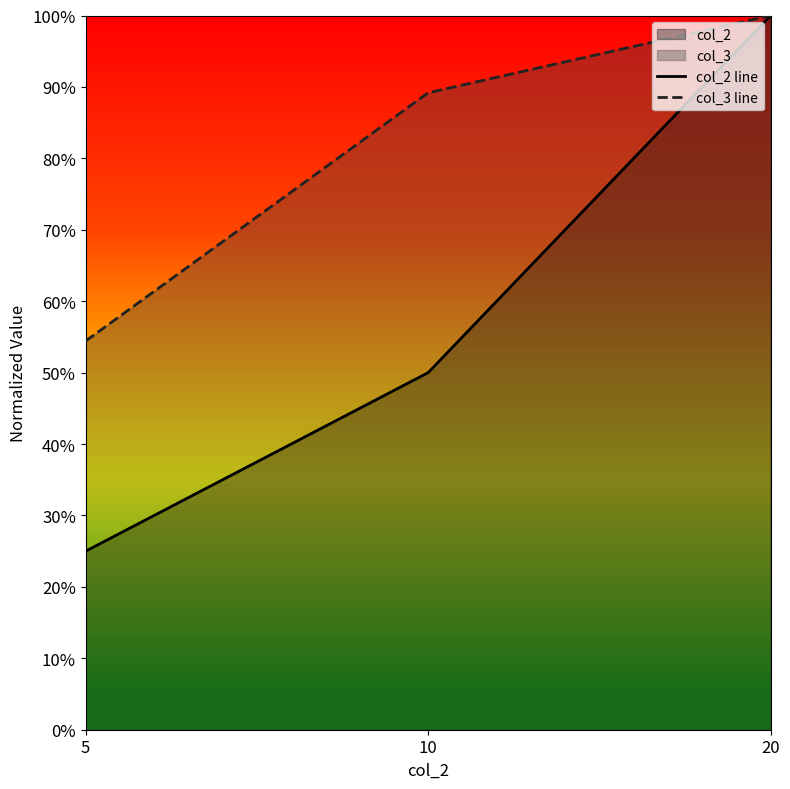

What is the difference between the maximum and minimum values in the col_2 line series?

0.8